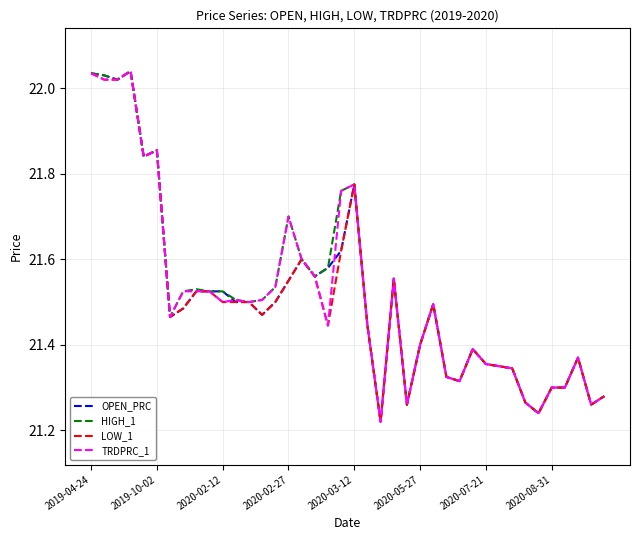

Rank the series by their maximum value, from highest to lowest.

OPEN_PRC, HIGH_1, LOW_1, TRDPRC_1